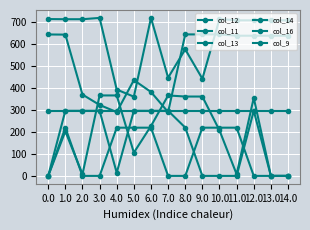

What is the sum of all col_9 values?

2304.8